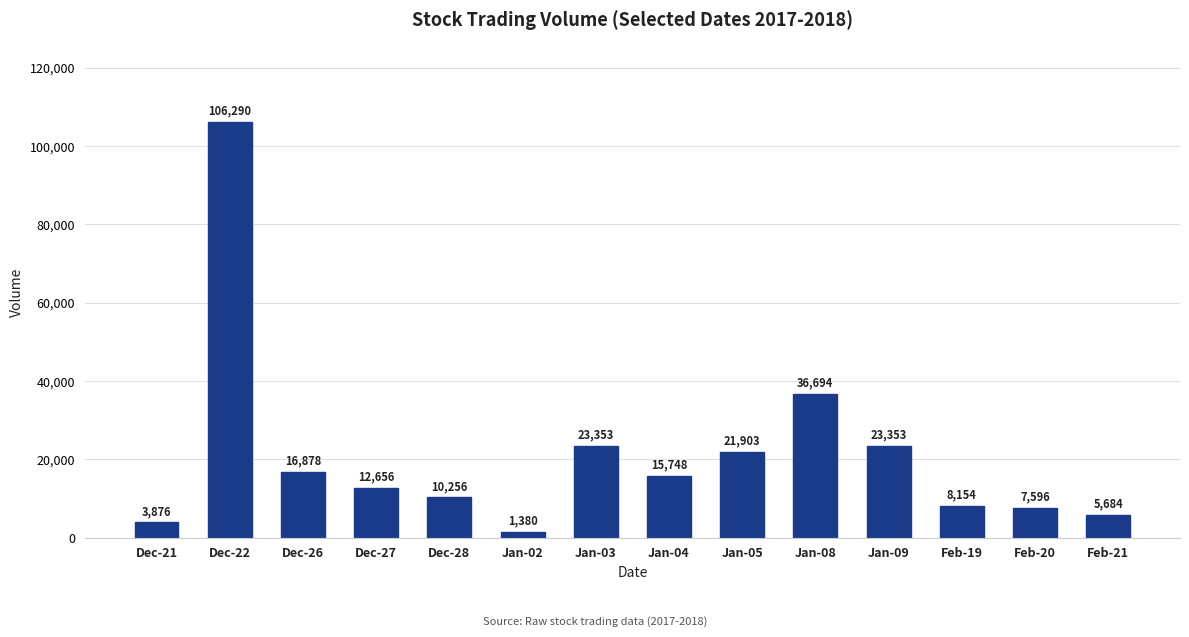

At which label is the value closest to 53835?

Jan-08